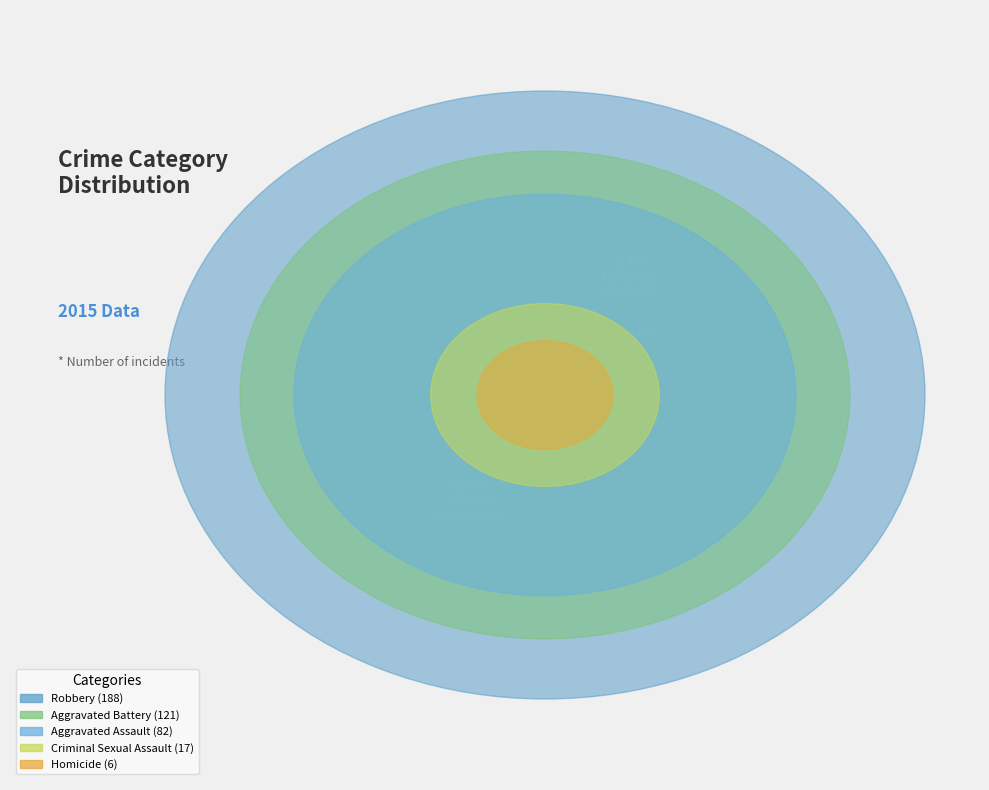

The Aggravated Battery slice represents 29% of the pie. True or false?

True